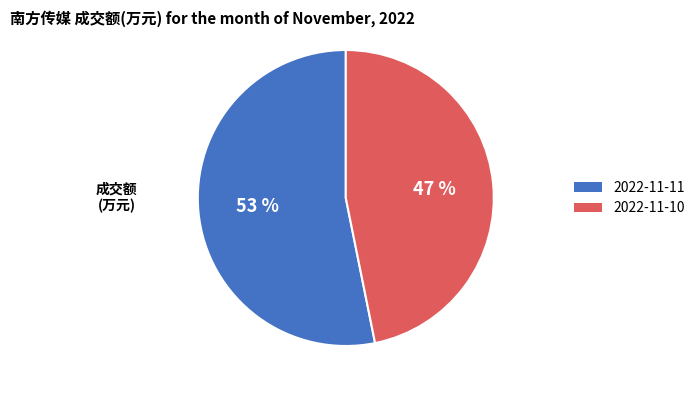

What is the ratio of the value at 2022-11-10 to the value at 2022-11-11?

0.9